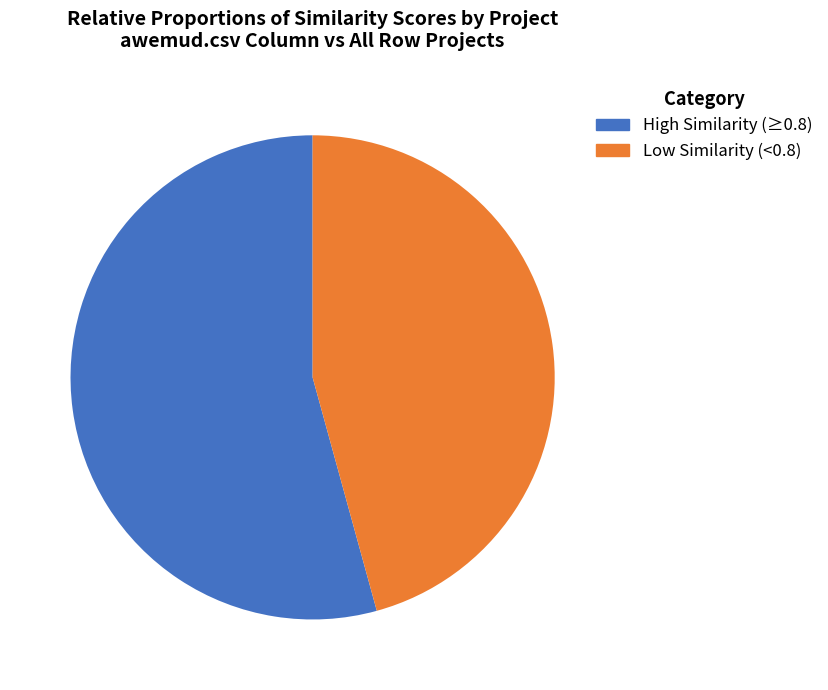

Does any single category account for the majority?

Yes